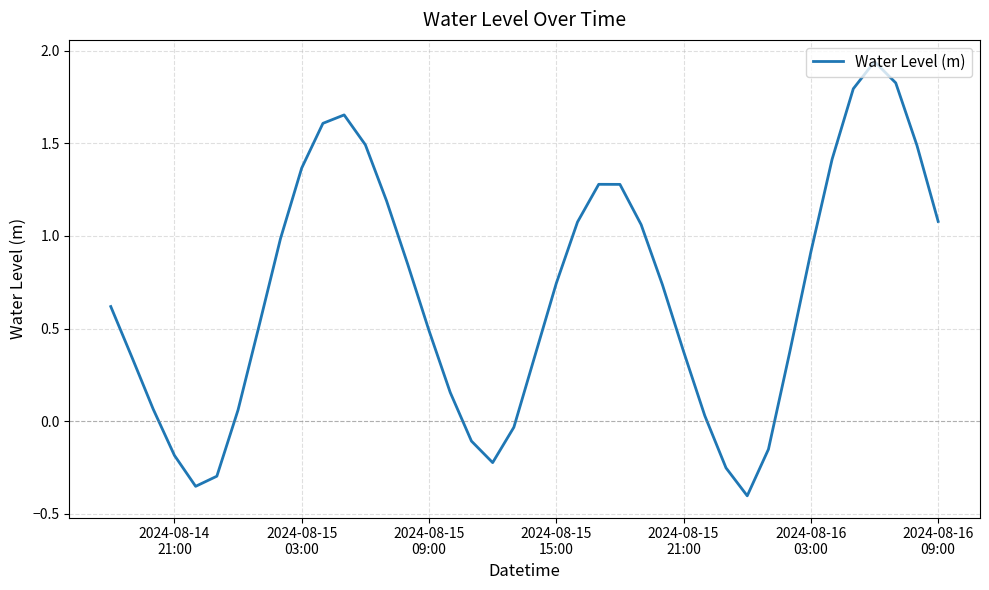

What is the difference between the maximum and minimum values?

2.3